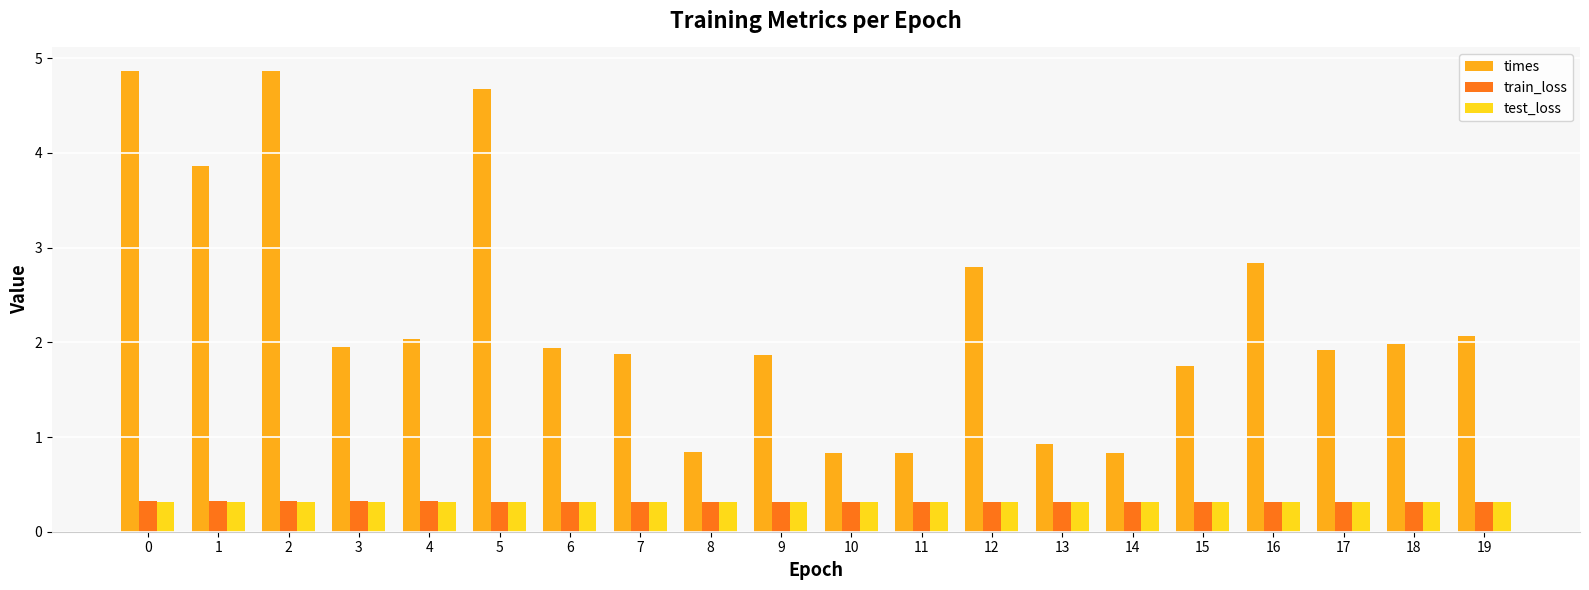

Count the train_loss values in the range 0 to 1.

20